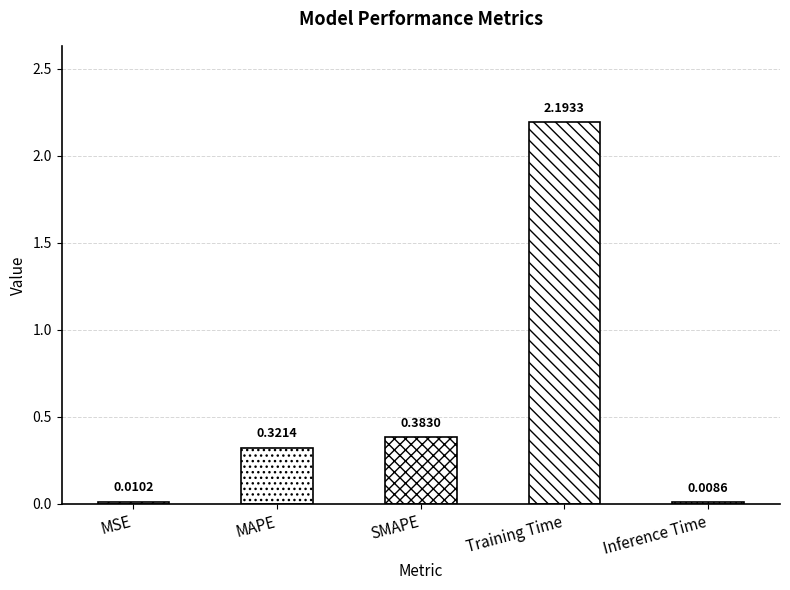

What is the average value?

0.6